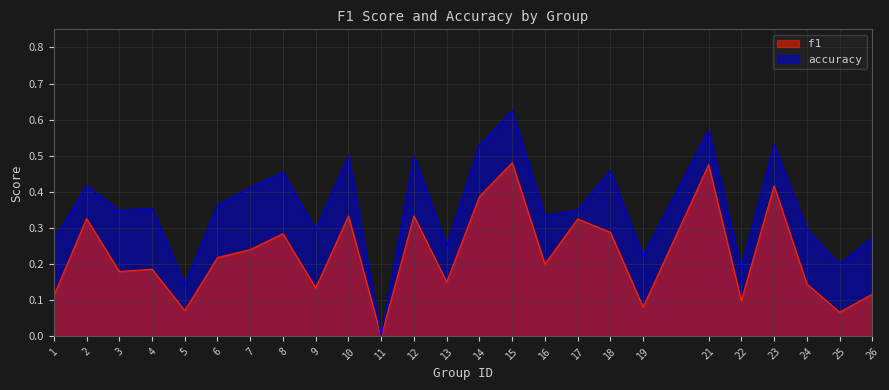

True or false: accuracy_line and f1_line cross at least once.

False